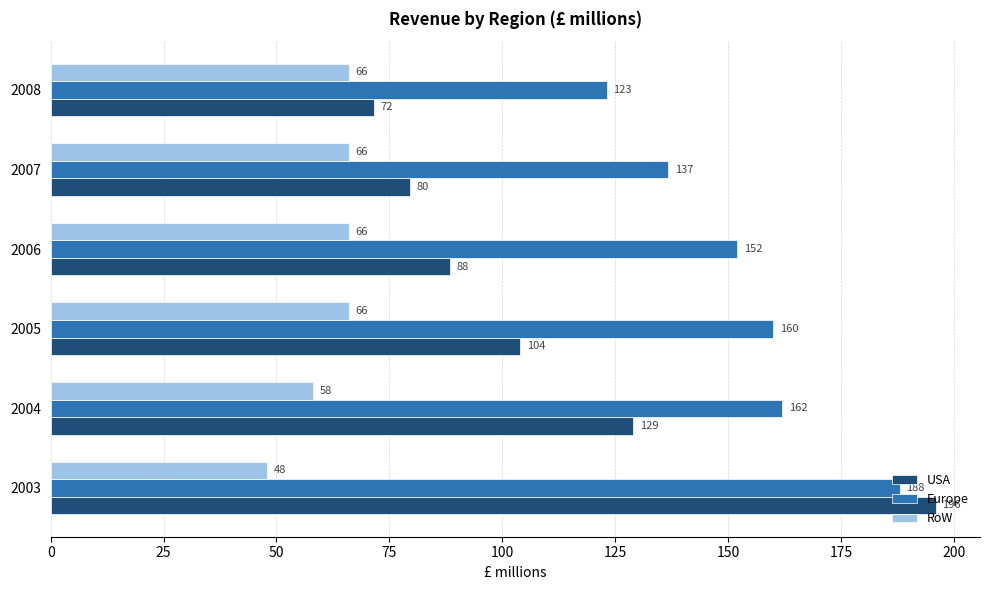

Is it true that USA equals 79.6 at 2007?

True